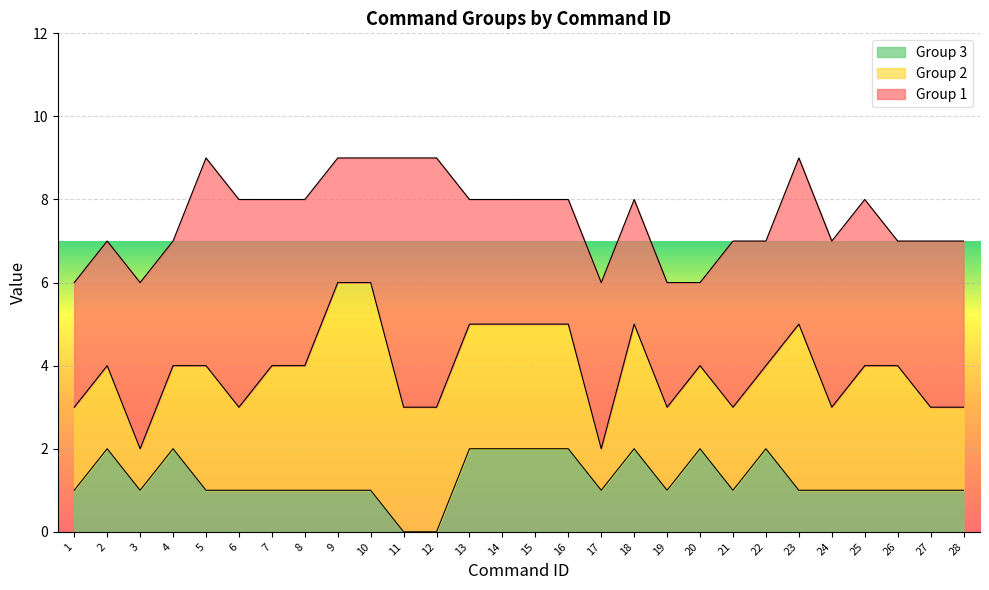

What is the total value across all series at 19?

6